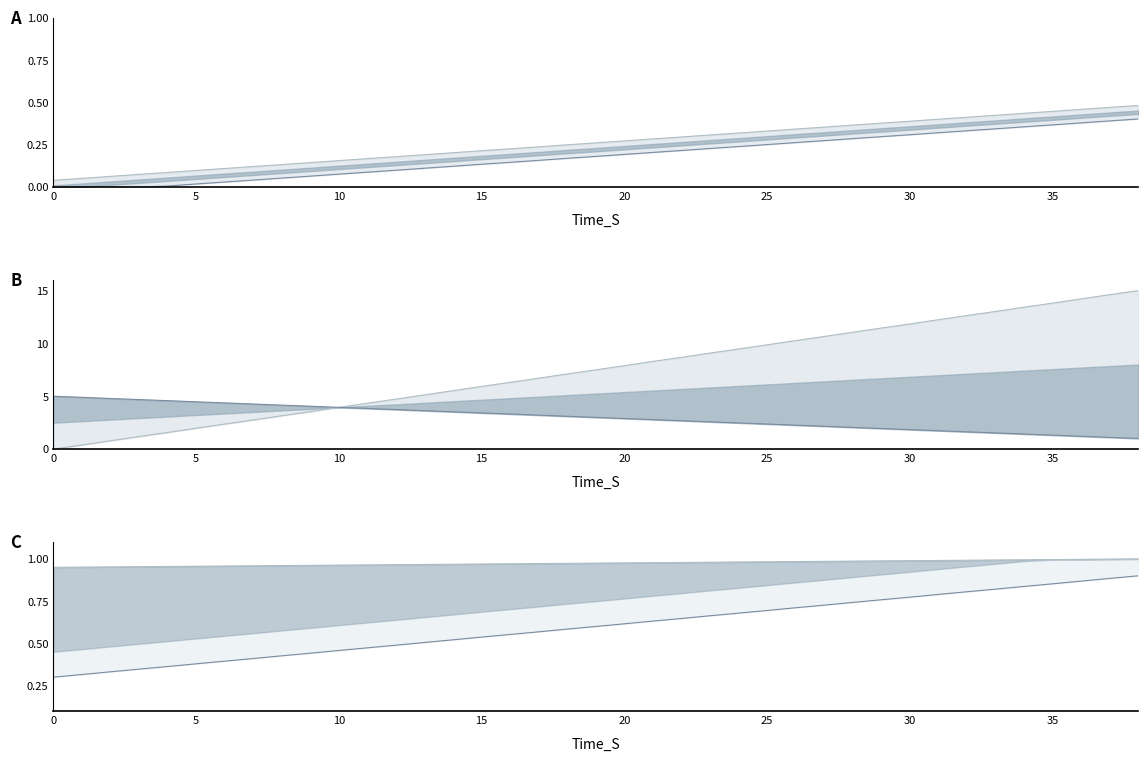

Which series has the largest range (max minus min)?

displacement upper